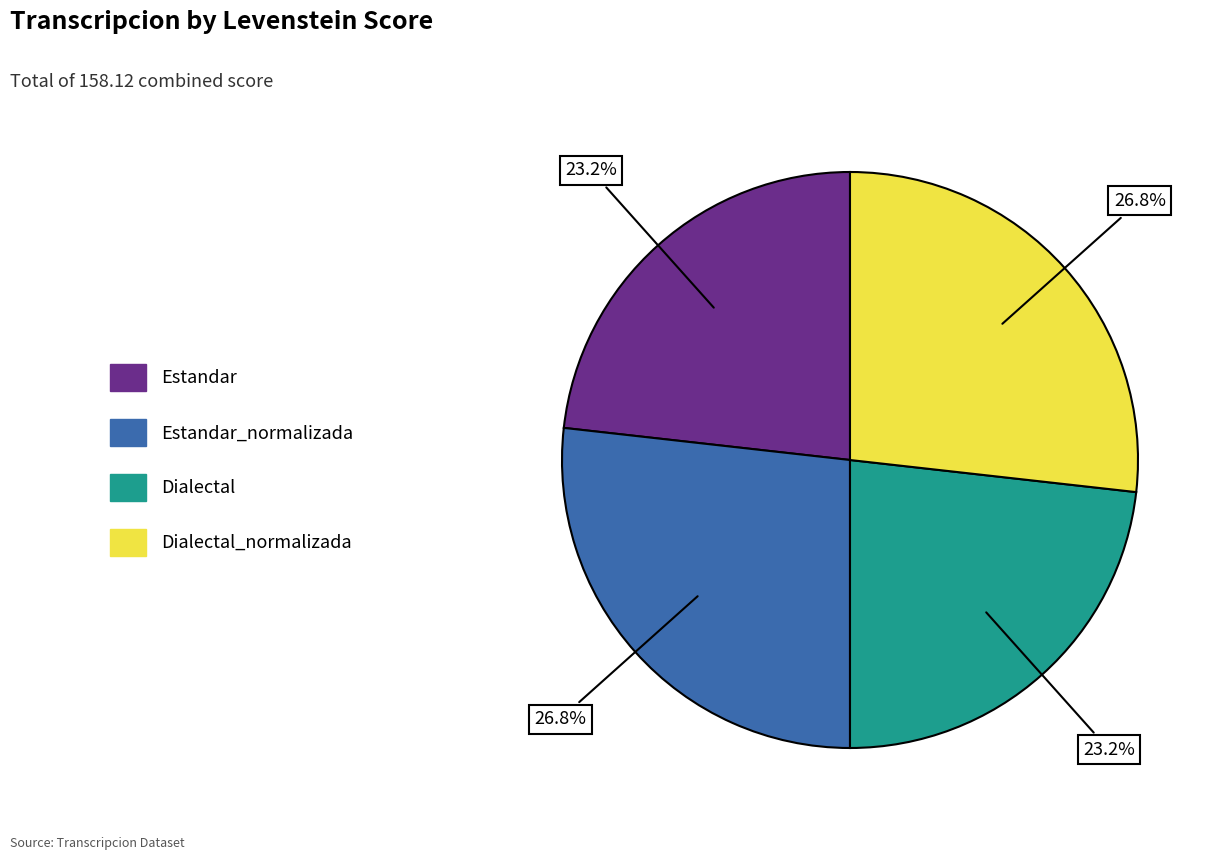

Is there a majority slice in this chart?

No